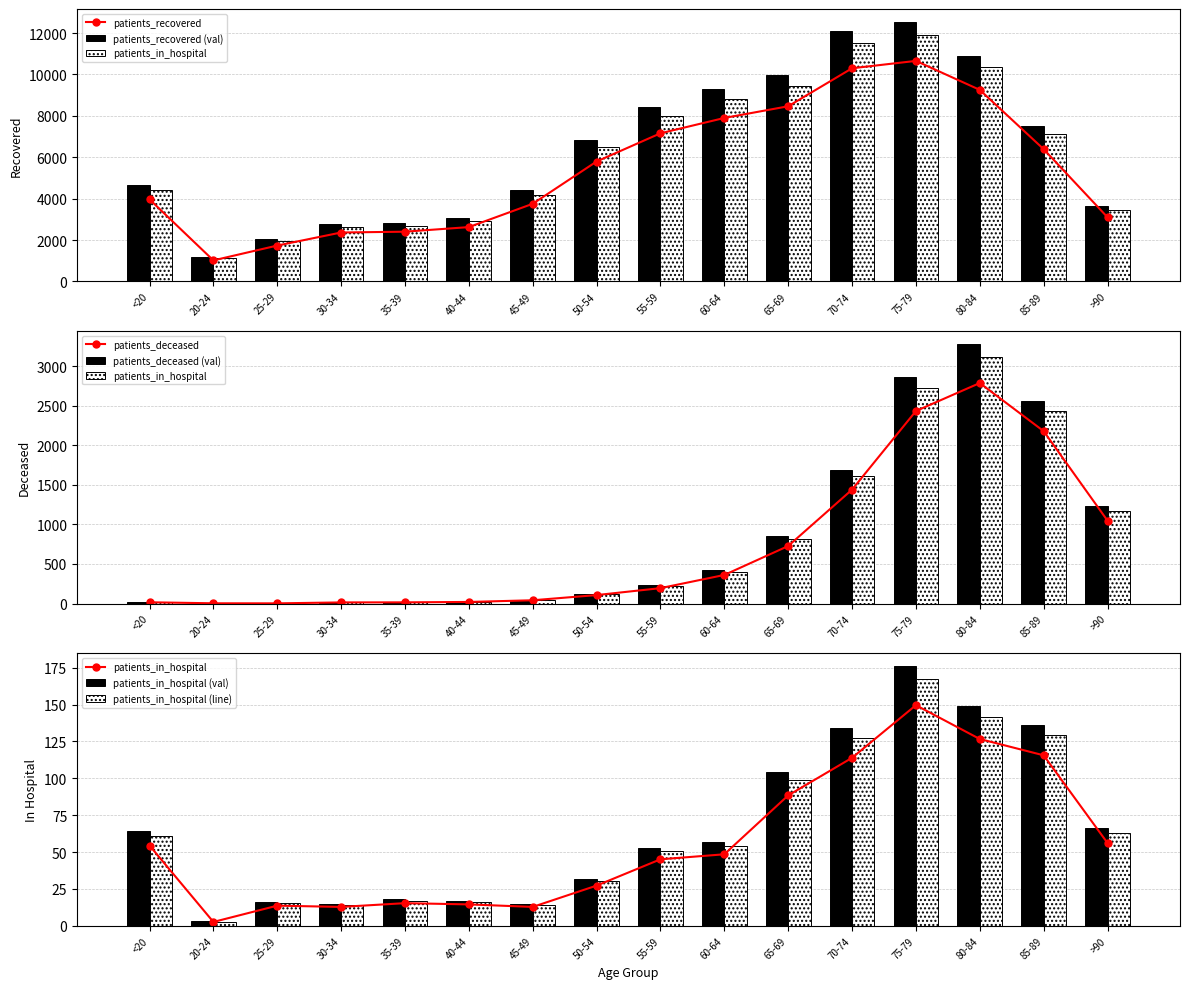

List the labels in order of patients_deceased value, smallest first.

25-29, 20-24, 30-34, 35-39, <20, 40-44, 45-49, 50-54, 55-59, 60-64, 65-69, >90, 70-74, 85-89, 75-79, 80-84